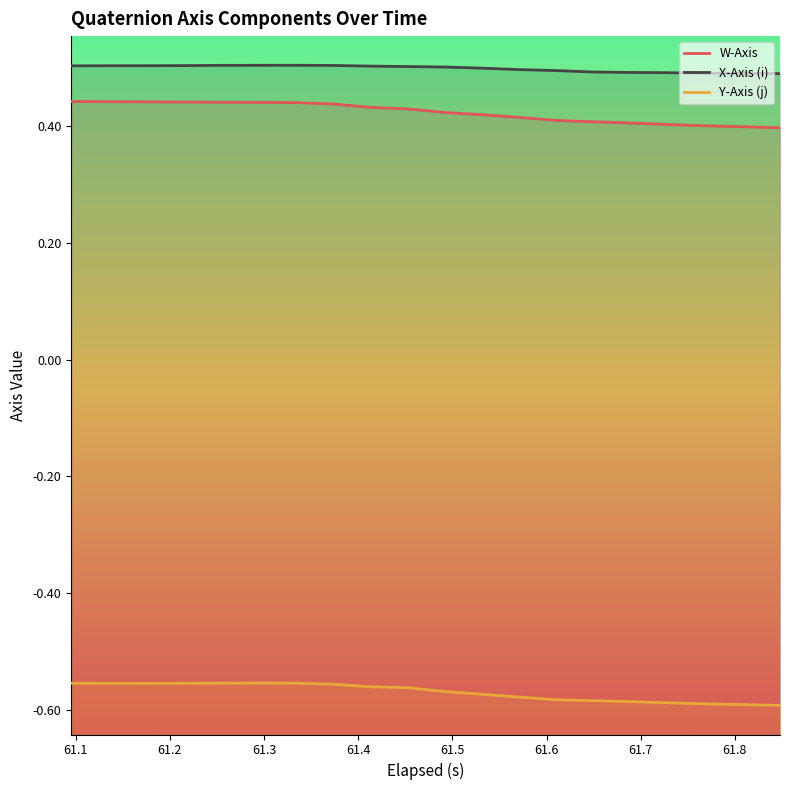

True or false: Y-Axis (j) and X-Axis (i) cross at least once.

False